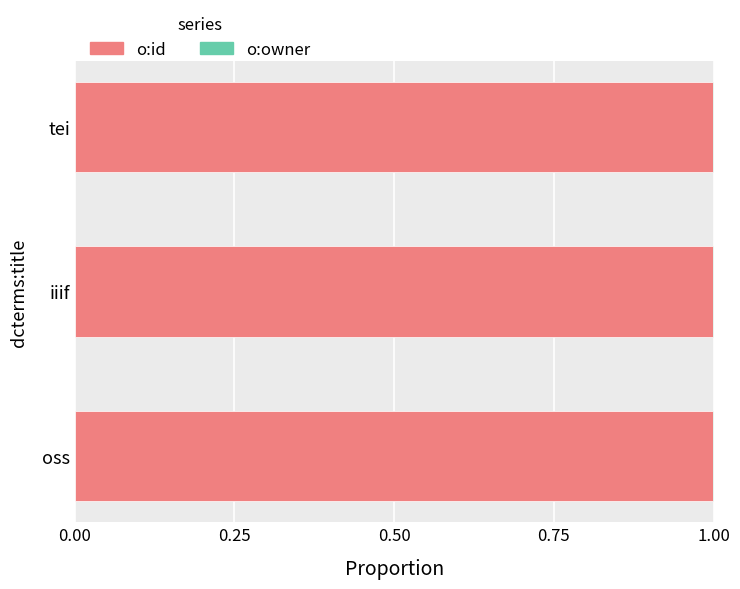

The value of o:id at tei is 0.7. True or false?

False